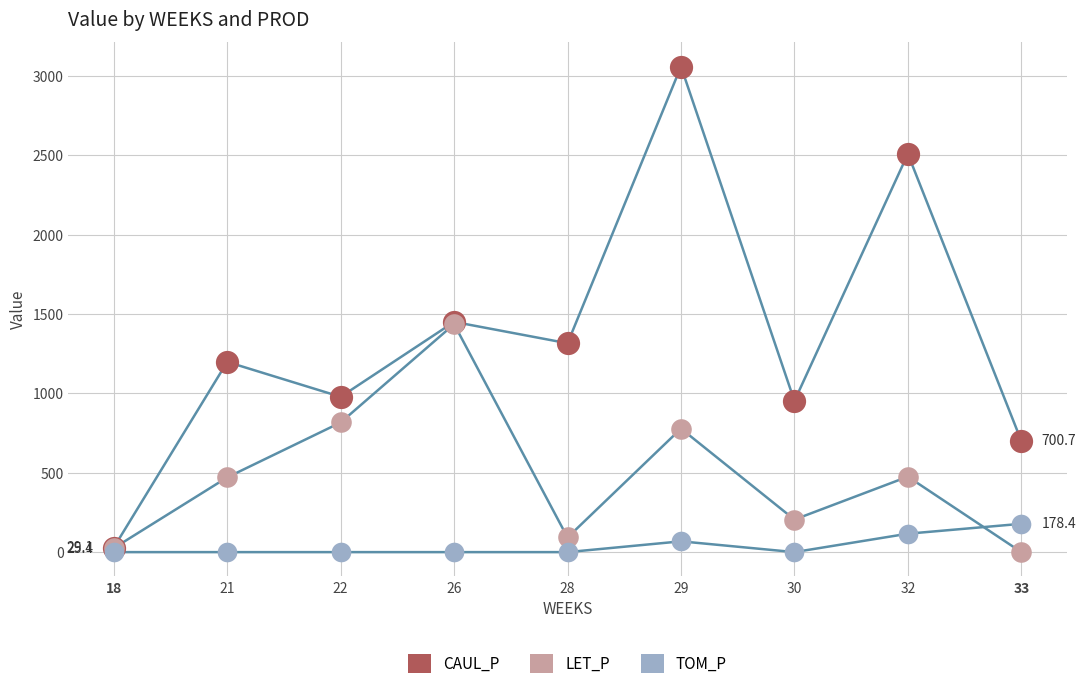

How many lines are shown in the chart?

3